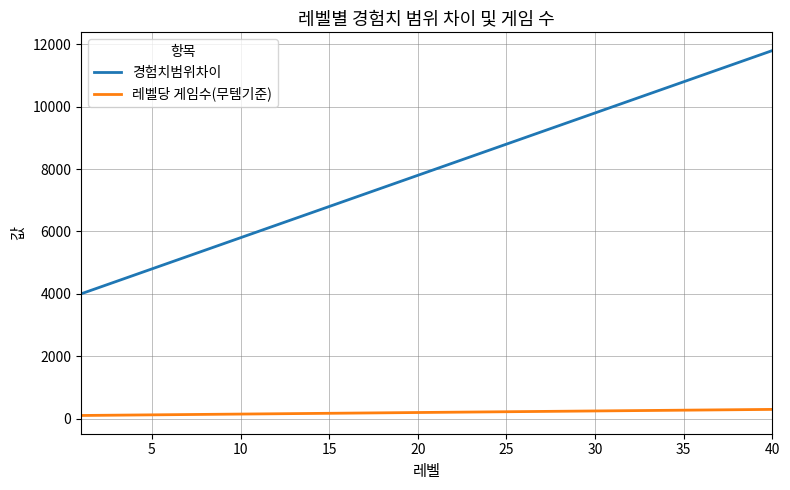

Which series has the widest spread of values?

경험치범위차이